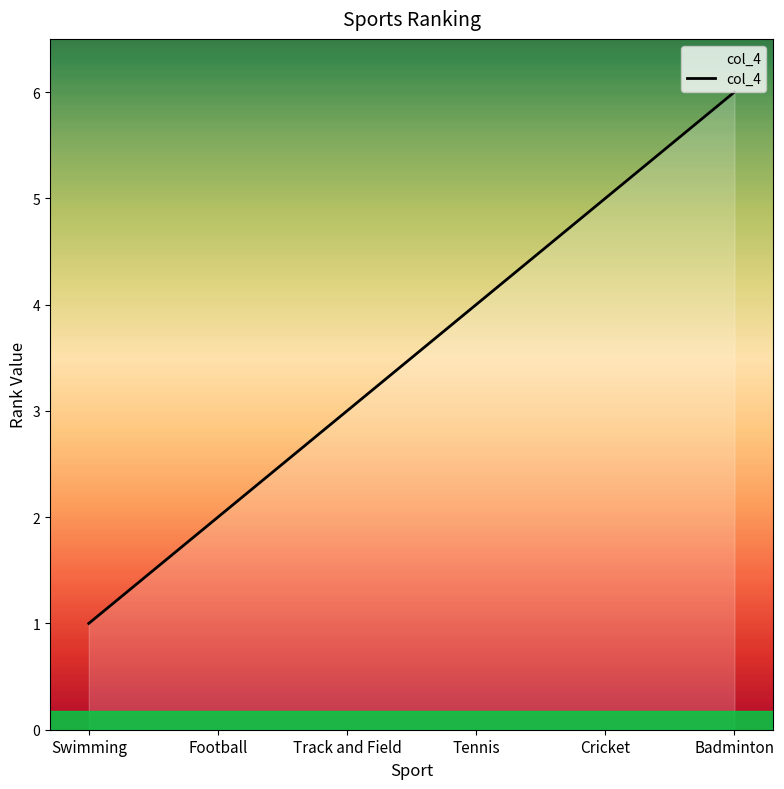

Which has a higher value, Swimming or Badminton?

Badminton